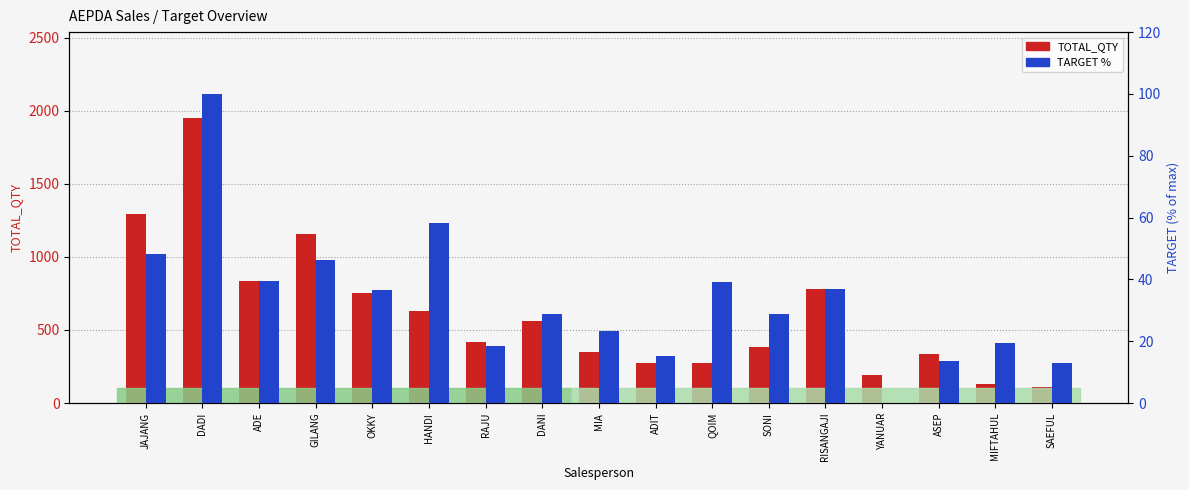

What is the sum of the TARGET % values at JAJANG and QOIM?

87.3